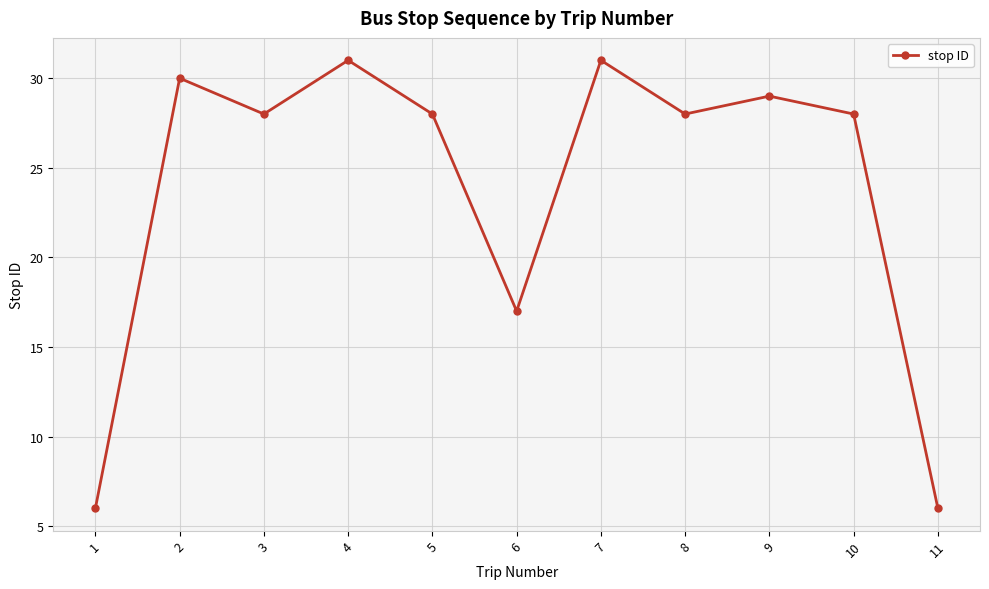

Reading left to right, extract all data points from this chart.

6	30	28	31	28	17	31	28	29	28	6